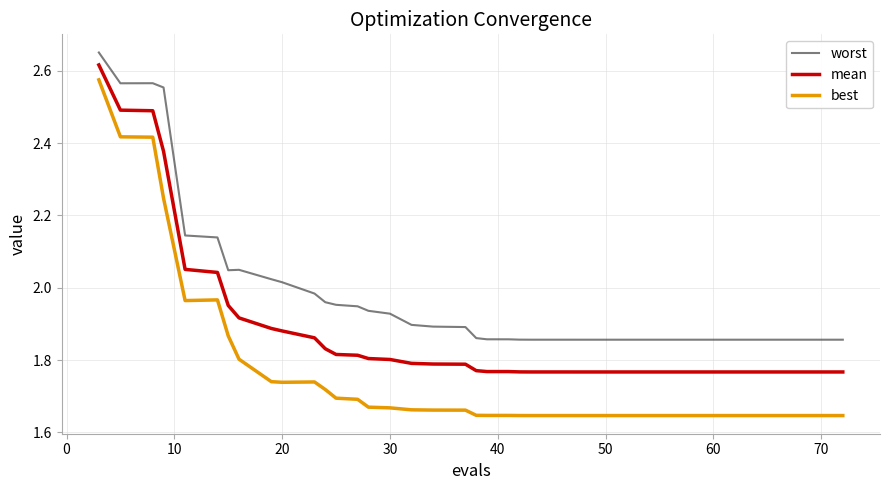

True or false: mean and worst cross at least once.

False